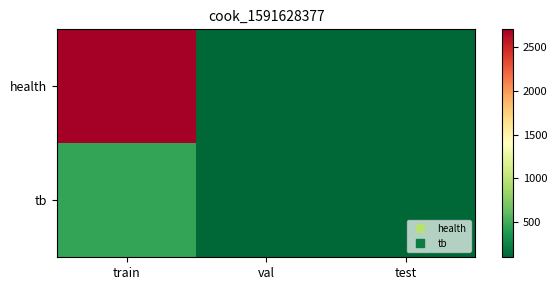

At which category is the sum across all series the highest?

train